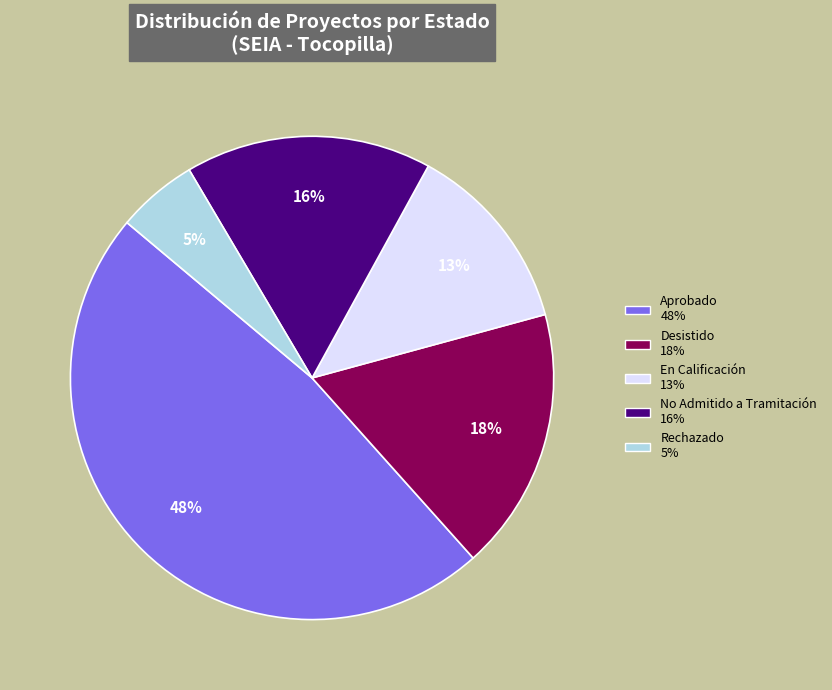

Which category has the biggest portion of the pie?

Aprobado